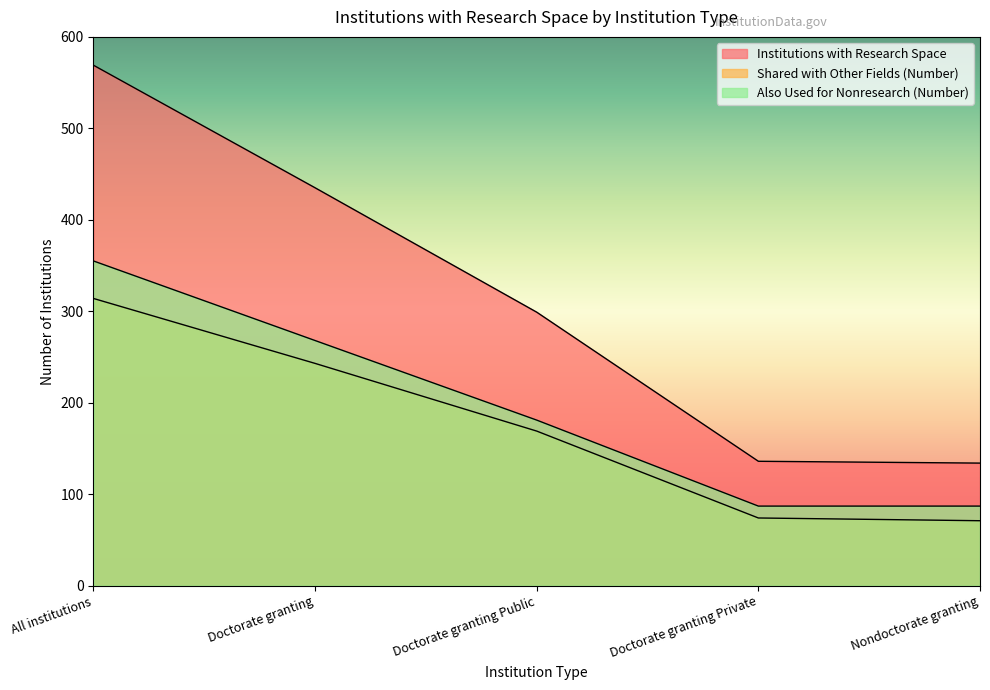

The Also Used for Nonresearch (Number) series shows 268 at Doctorate granting. True or false?

True